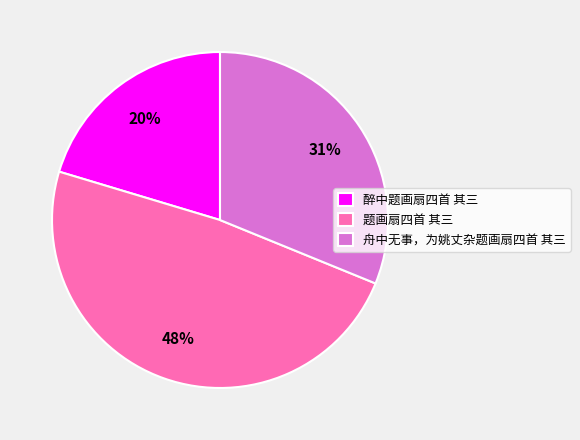

The 舟中无事，为姚丈杂题画扇四首 其三 slice represents 18% of the pie. True or false?

False